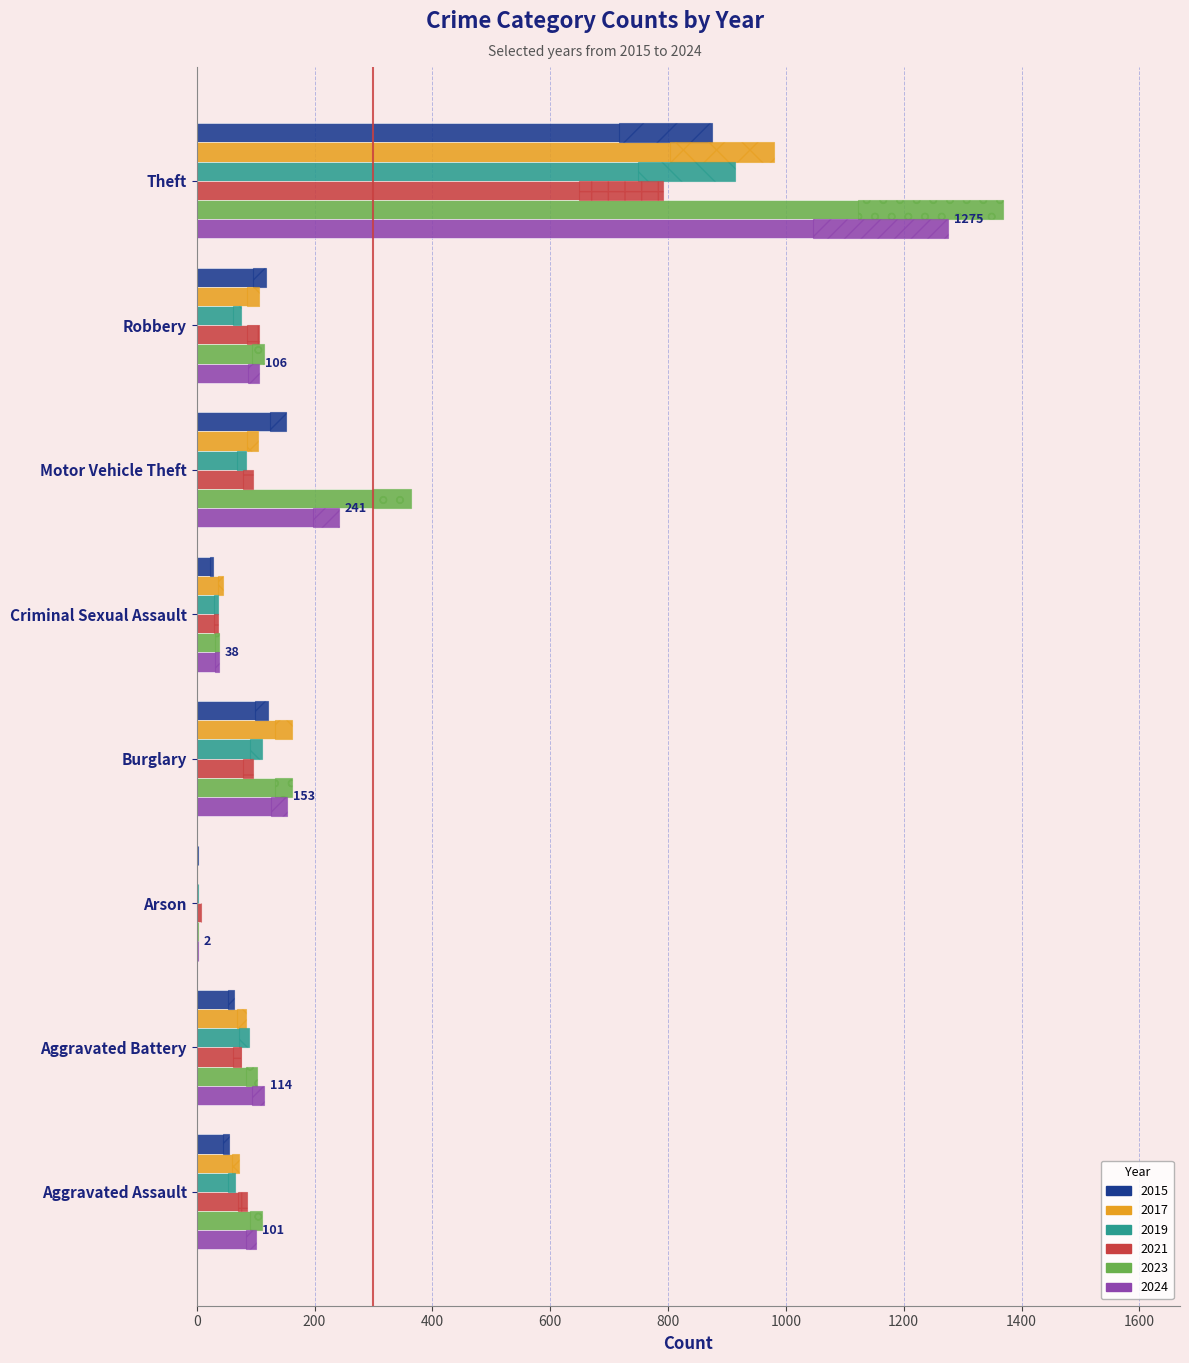

Which series has the largest total across all categories?

2023